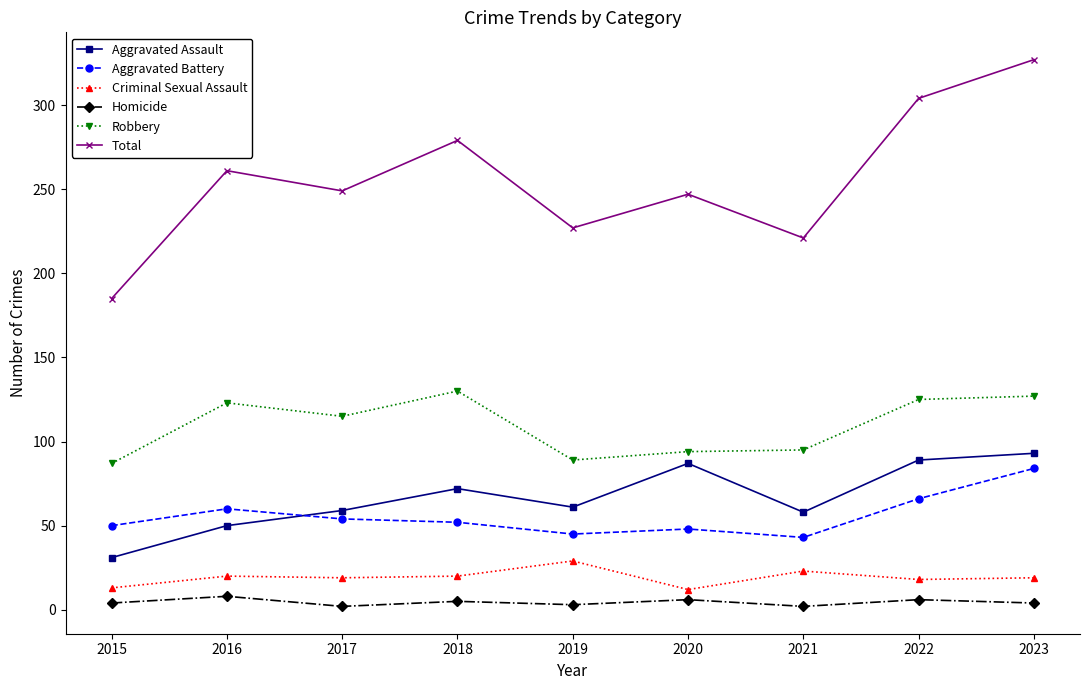

Which series has the largest total across all categories?

Total